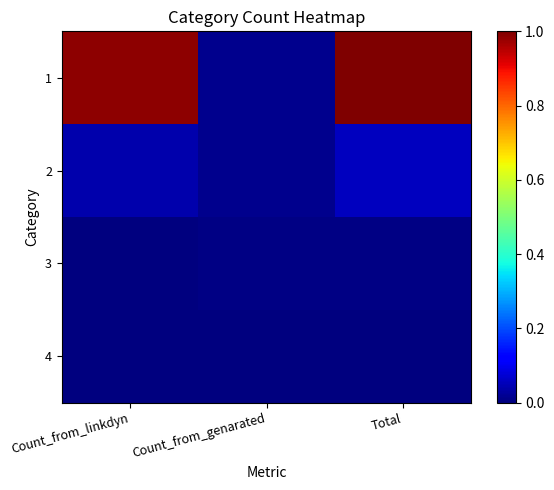

Reading left to right, transcribe all the data shown in this chart.

1: Count_from_linkdyn=1.0	Count_from_genarated=0.0	Total=1.0
2: Count_from_linkdyn=0.0	Count_from_genarated=0.0	Total=0.1
3: Count_from_linkdyn=0.0	Count_from_genarated=0.0	Total=0.0
4: Count_from_linkdyn=0.0	Count_from_genarated=0.0	Total=0.0